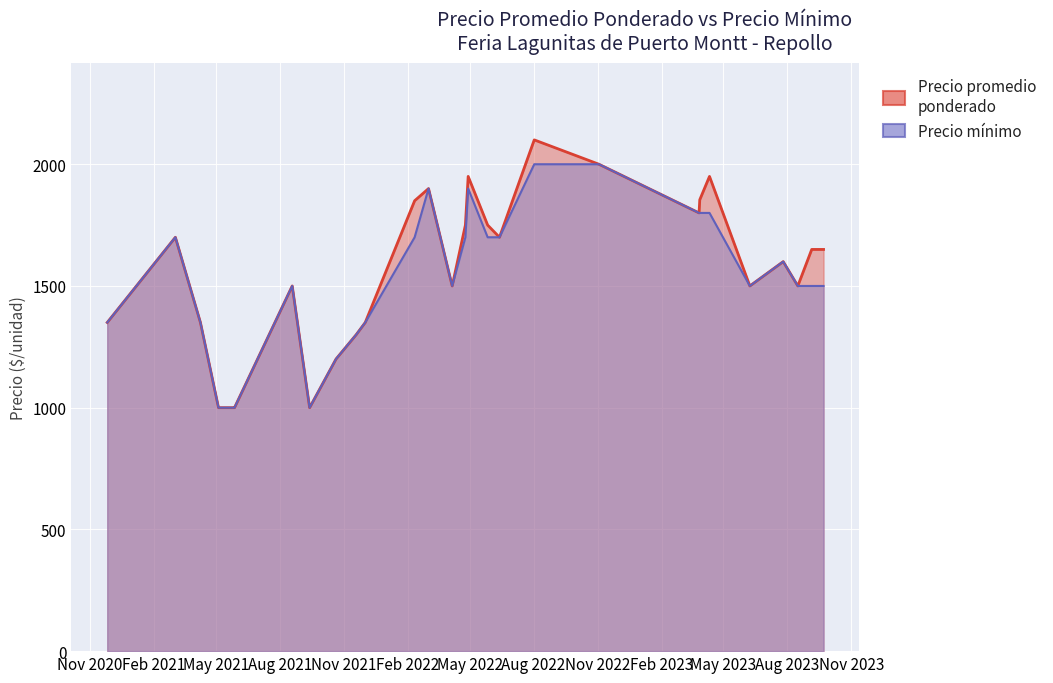

The Precio mínimo series shows 603 at 2022-04-29. True or false?

False